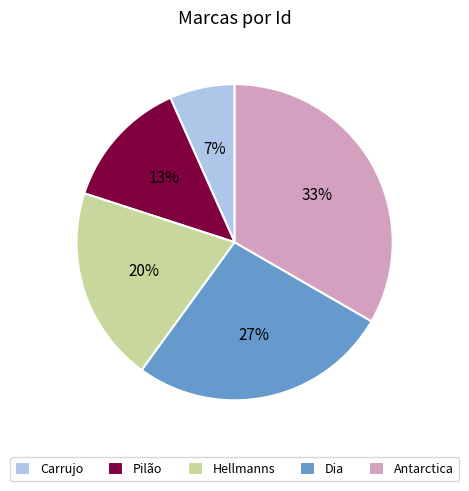

What is the ratio of the value at Dia to the value at Antarctica?

0.8